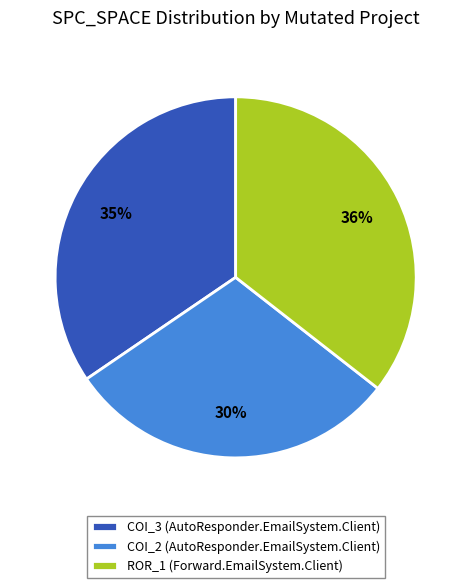

To the nearest percent, what is the difference between the largest and smallest slice percentages?

6%